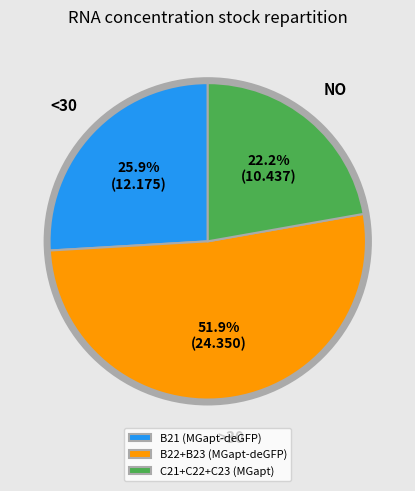

How many segments does this pie chart have?

3